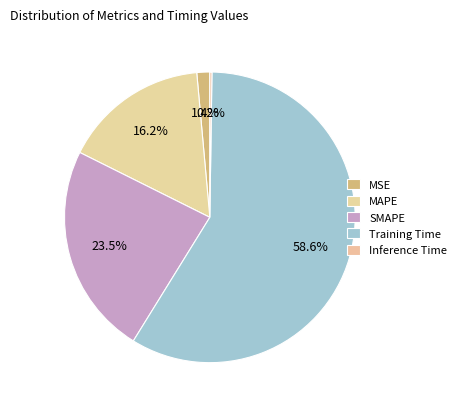

What is the change in value from MAPE to Inference Time?

-0.6